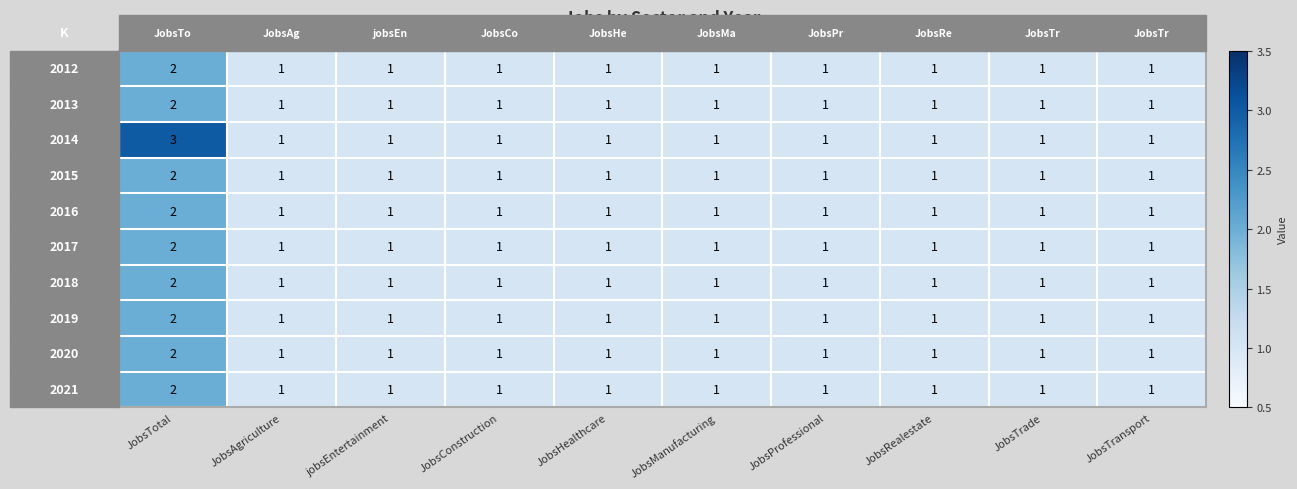

What is the greatest value displayed?

3